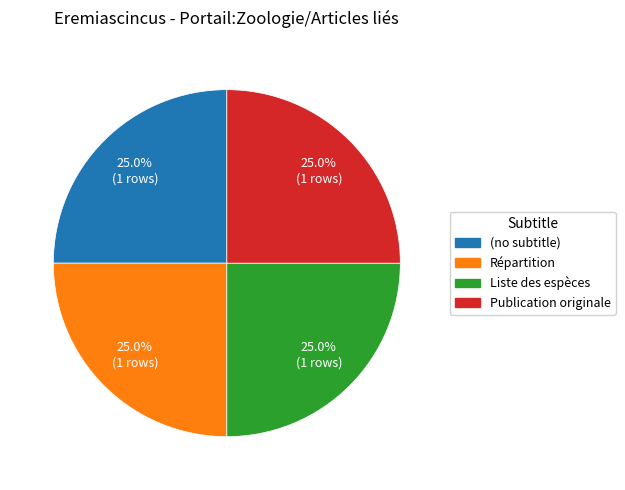

Combined, what portion of the pie is (no subtitle) and Répartition?

50.0%